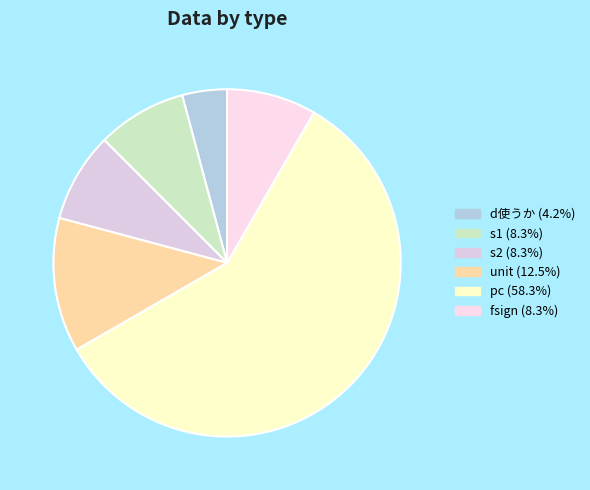

How many segments does this pie chart have?

6